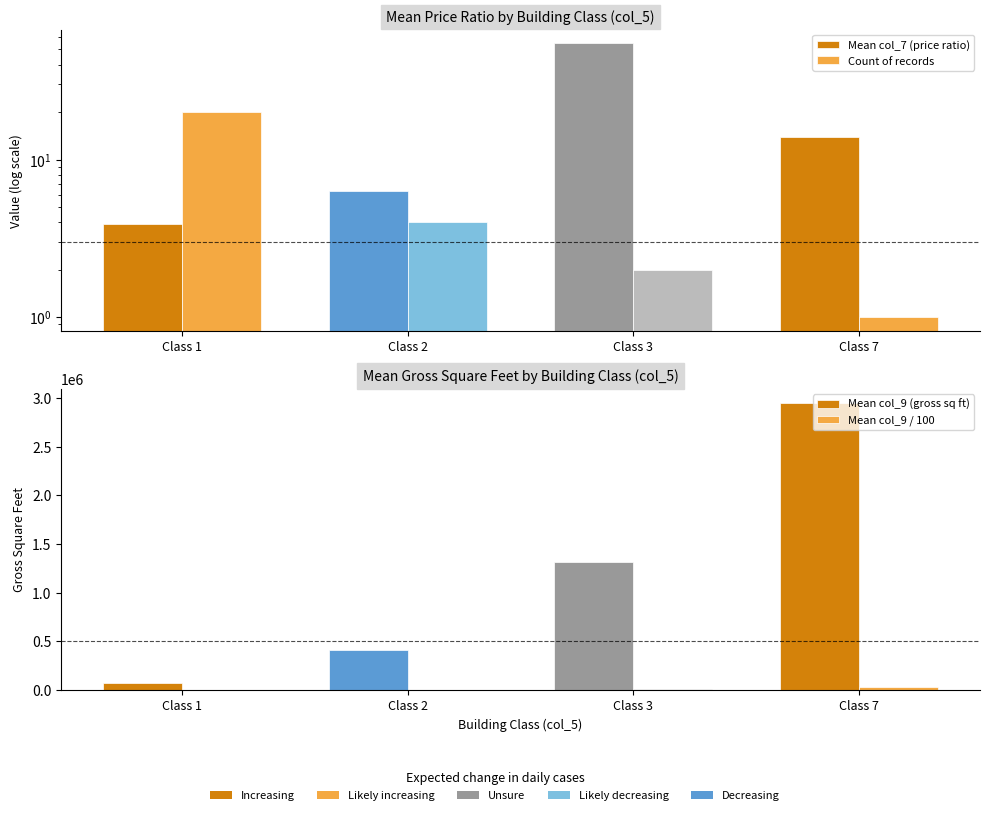

Which series has the largest total across all categories?

Mean col_9 (gross sq ft)